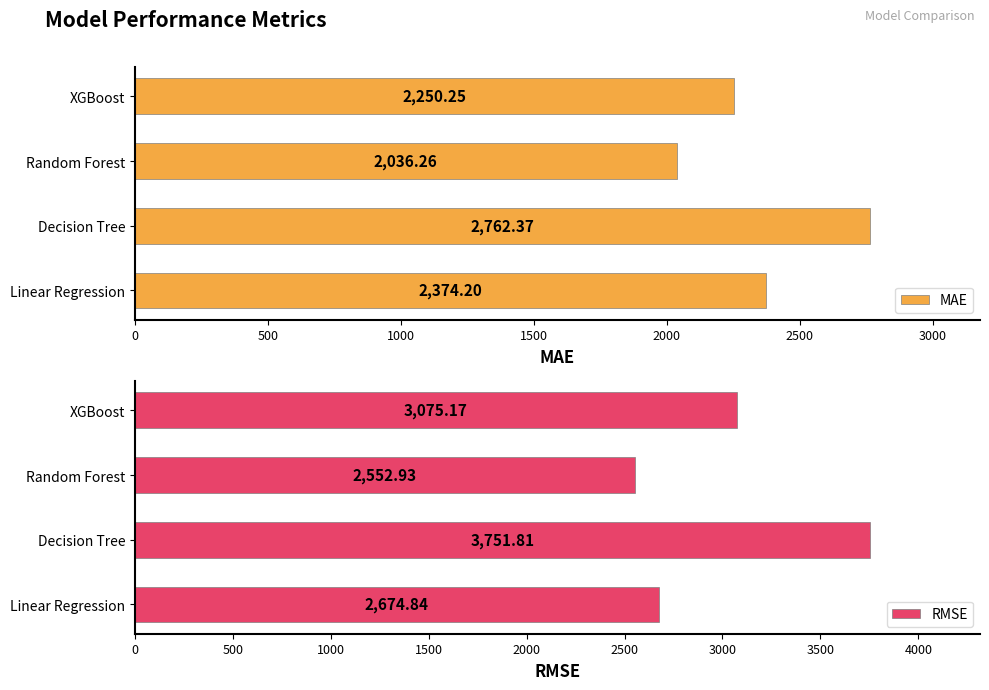

What is the maximum value shown in the chart?

3751.8